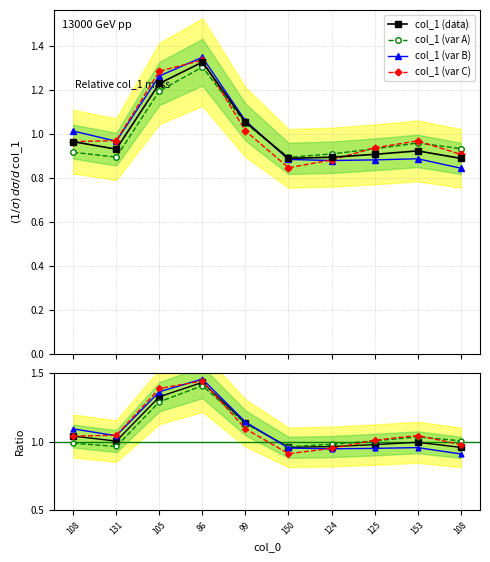

Count the number of categories in the chart.

10